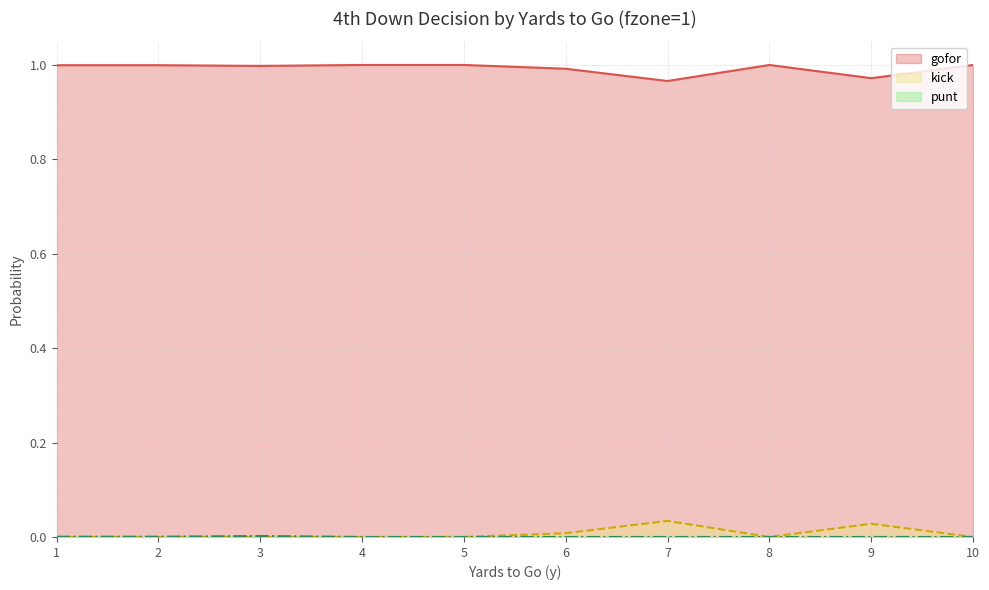

The value of gofor at 6 is 1.5. True or false?

False